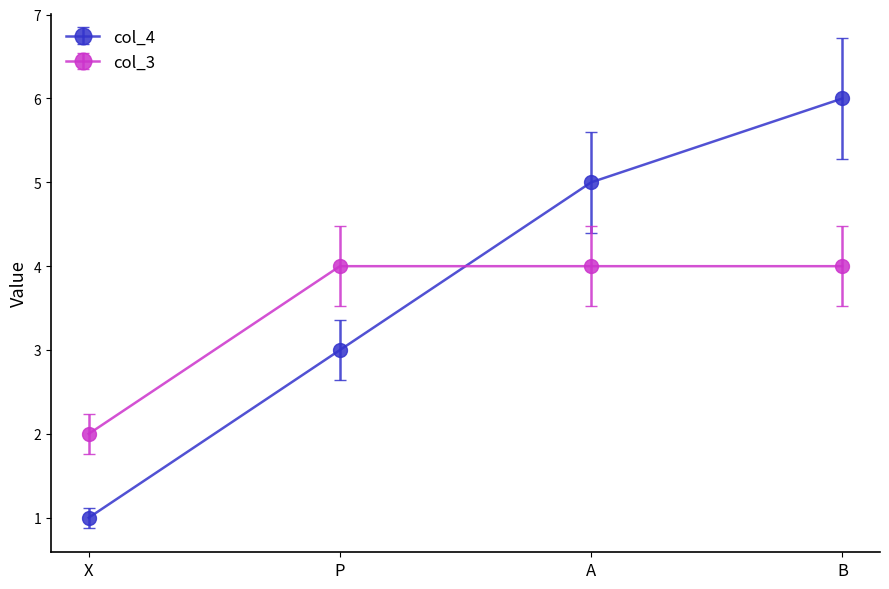

Does the chart have visible grid lines?

No